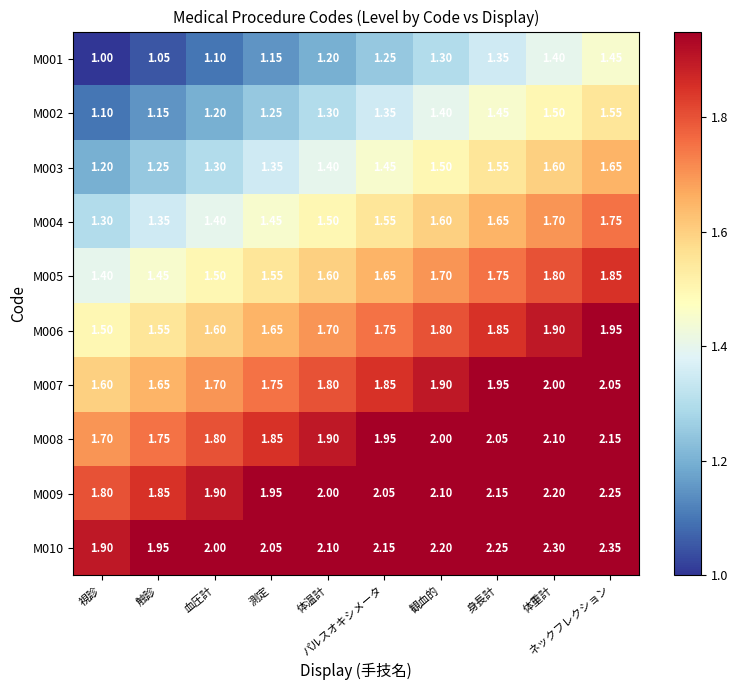

Reading left to right, extract all data points from this chart.

M001: 視診=1.0	触診=1.1	血圧計=1.1	測定=1.1	体温計=1.2	パルスオキシメータ=1.2	観血的=1.3	身長計=1.4	体重計=1.4	ネックフレクション=1.4
M002: 視診=1.1	触診=1.1	血圧計=1.2	測定=1.2	体温計=1.3	パルスオキシメータ=1.4	観血的=1.4	身長計=1.4	体重計=1.5	ネックフレクション=1.6
M003: 視診=1.2	触診=1.2	血圧計=1.3	測定=1.4	体温計=1.4	パルスオキシメータ=1.4	観血的=1.5	身長計=1.6	体重計=1.6	ネックフレクション=1.6
M004: 視診=1.3	触診=1.4	血圧計=1.4	測定=1.4	体温計=1.5	パルスオキシメータ=1.6	観血的=1.6	身長計=1.6	体重計=1.7	ネックフレクション=1.8
M005: 視診=1.4	触診=1.4	血圧計=1.5	測定=1.6	体温計=1.6	パルスオキシメータ=1.6	観血的=1.7	身長計=1.8	体重計=1.8	ネックフレクション=1.9
M006: 視診=1.5	触診=1.6	血圧計=1.6	測定=1.6	体温計=1.7	パルスオキシメータ=1.8	観血的=1.8	身長計=1.9	体重計=1.9	ネックフレクション=1.9
M007: 視診=1.6	触診=1.6	血圧計=1.7	測定=1.8	体温計=1.8	パルスオキシメータ=1.9	観血的=1.9	身長計=1.9	体重計=2.0	ネックフレクション=2.0
M008: 視診=1.7	触診=1.8	血圧計=1.8	測定=1.9	体温計=1.9	パルスオキシメータ=1.9	観血的=2.0	身長計=2.0	体重計=2.1	ネックフレクション=2.1
M009: 視診=1.8	触診=1.9	血圧計=1.9	測定=1.9	体温計=2.0	パルスオキシメータ=2.0	観血的=2.1	身長計=2.1	体重計=2.2	ネックフレクション=2.2
M010: 視診=1.9	触診=1.9	血圧計=2.0	測定=2.0	体温計=2.1	パルスオキシメータ=2.1	観血的=2.2	身長計=2.2	体重計=2.3	ネックフレクション=2.4